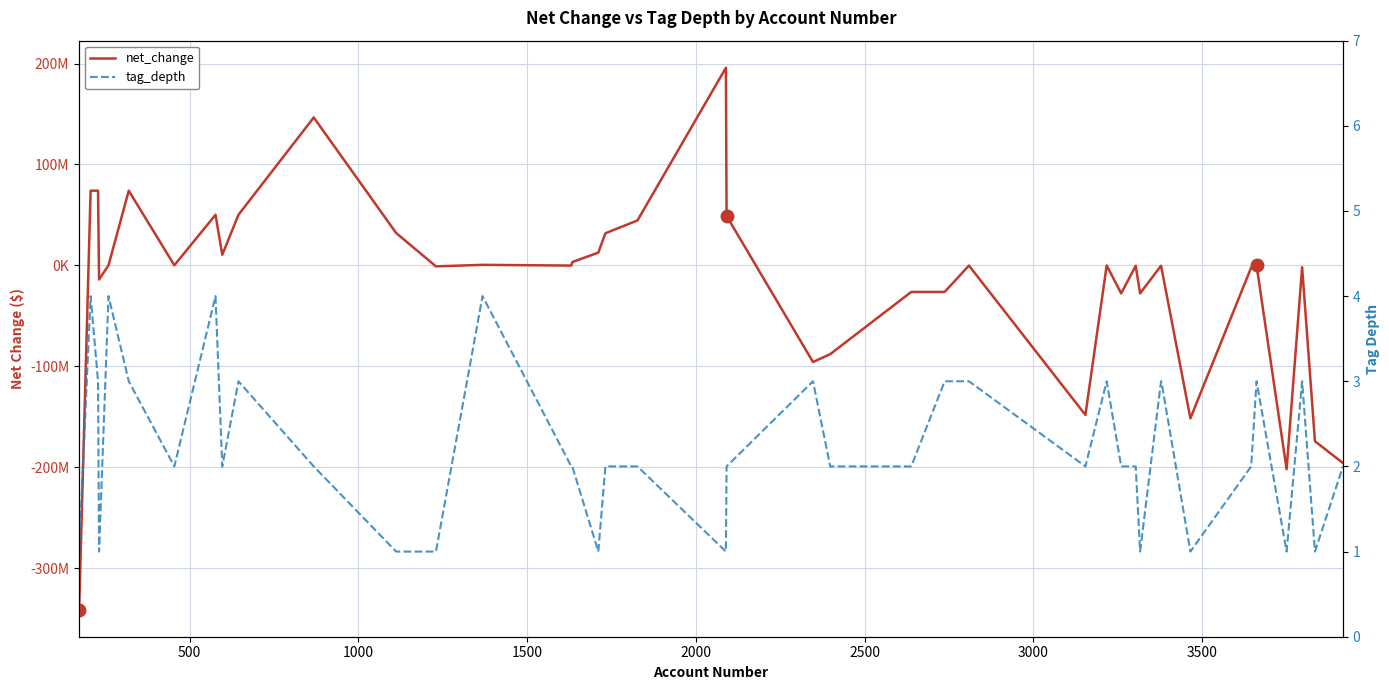

What is the difference between the second highest and second lowest values in the tag_depth series?

3